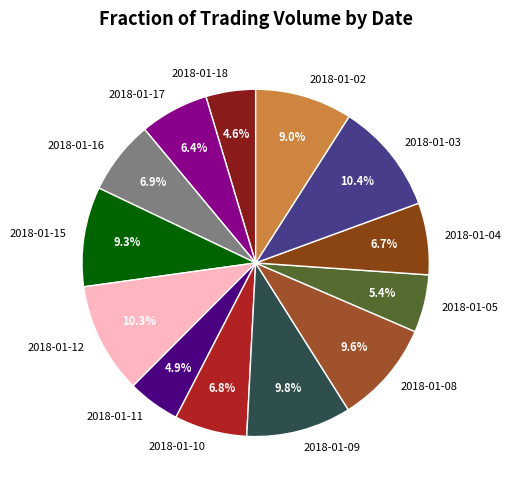

What percentage is the 2018-01-11 slice, to the nearest percent?

5%